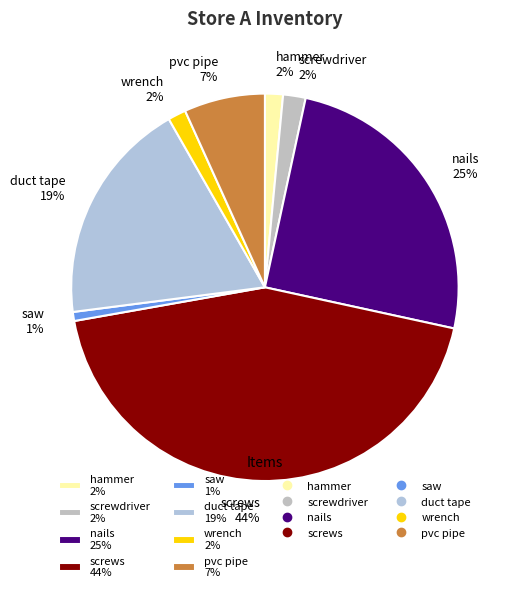

Do duct tape and saw together represent more than half of the pie?

No